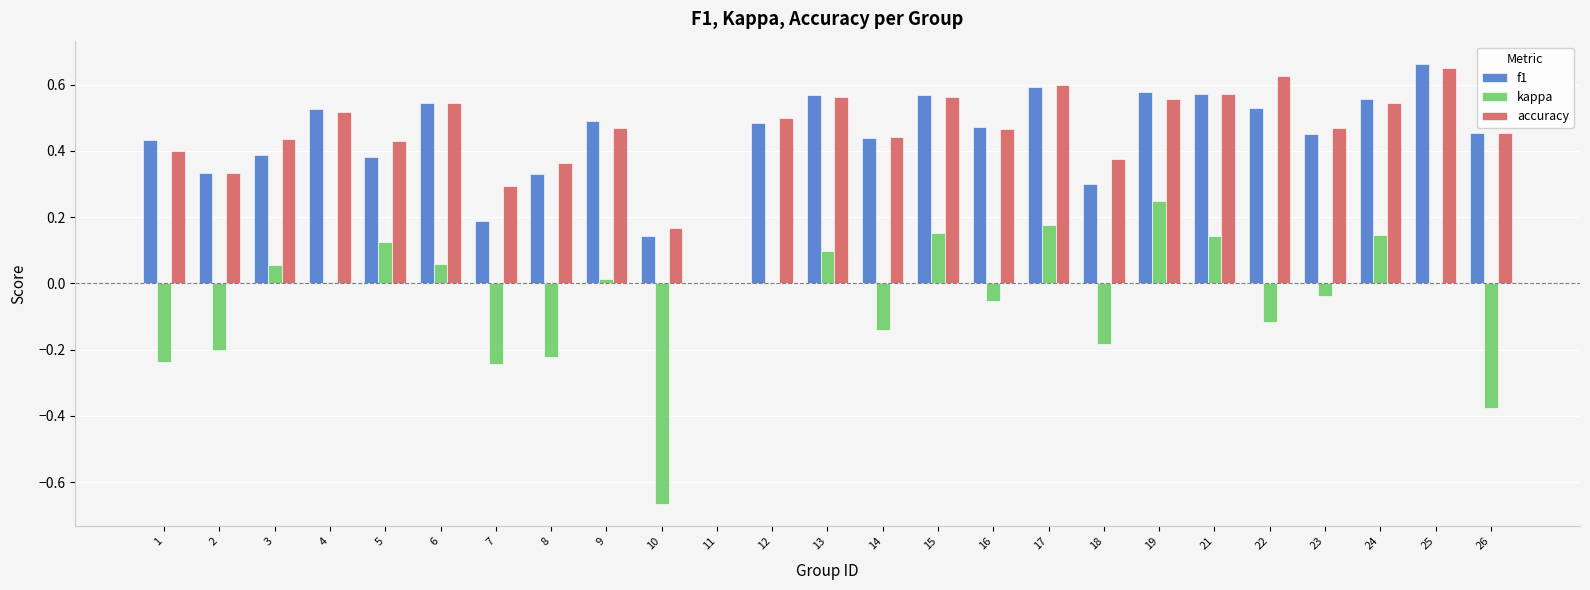

The kappa series shows -0.3 at 11. True or false?

False